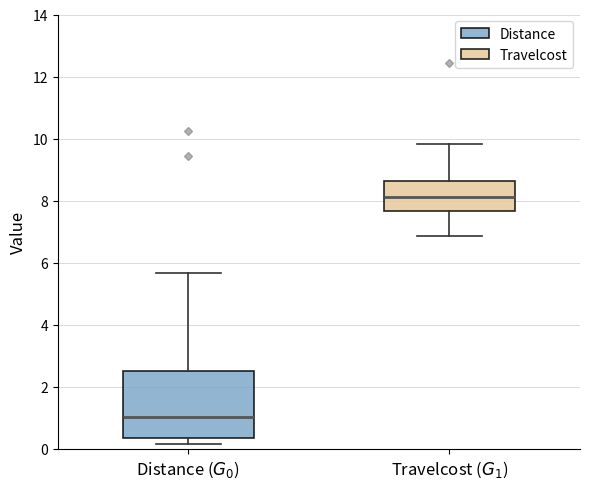

Reading left to right, transcribe this box plot: for each box, give where its median line is, the range the box spans, and where its two whiskers end, as read against the y-axis. The values are not printed on the chart, so give them approximately, as read against the axis.

Distance ($G_0$): median 1.0, box 0.4 to 2.4, whiskers 0.2 to 5.6
Travelcost ($G_1$): median 8.2, box 7.6 to 8.6, whiskers 6.8 to 9.8